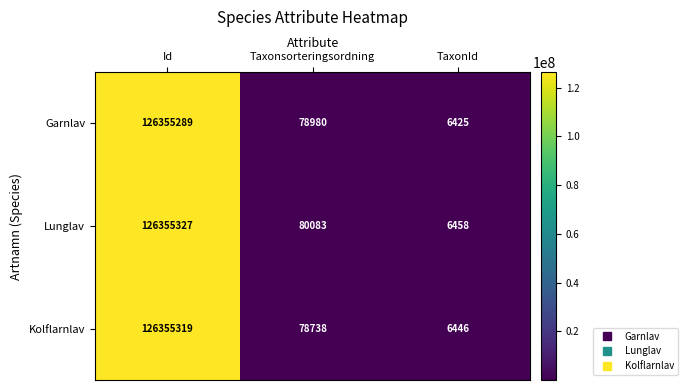

Rank the series at TaxonId from lowest to highest value.

Garnlav, Kolflarnlav, Lunglav